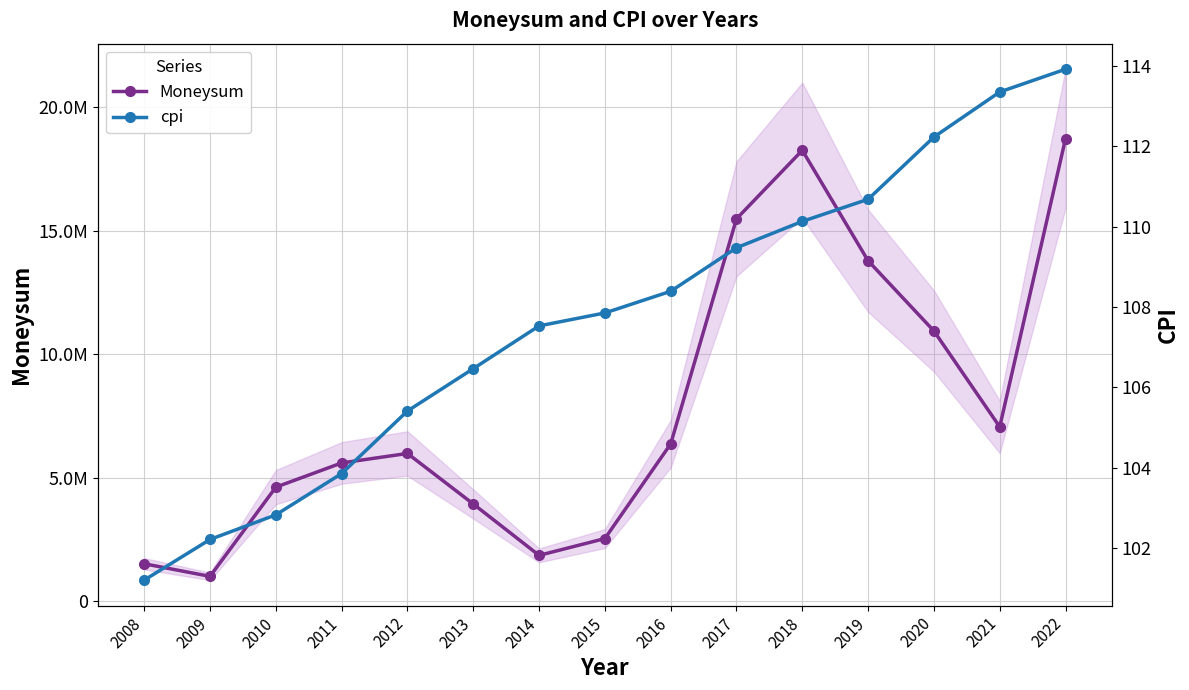

Reading left to right, transcribe all the data shown in this chart.

Moneysum: 2008=1520000.0	2009=1010000.2	2010=4620000.0	2011=5600000.0	2012=5984000.0	2013=3940000.0	2014=1860000.0	2015=2540000.0	2016=6370000.0	2017=15478101.0	2018=18250165.6	2019=13780000.0	2020=10940000.0	2021=7060000.0	2022=18723650.4
cpi: 2008=101.2	2009=102.2	2010=102.8	2011=103.9	2012=105.4	2013=106.5	2014=107.5	2015=107.9	2016=108.4	2017=109.5	2018=110.1	2019=110.7	2020=112.2	2021=113.4	2022=113.9